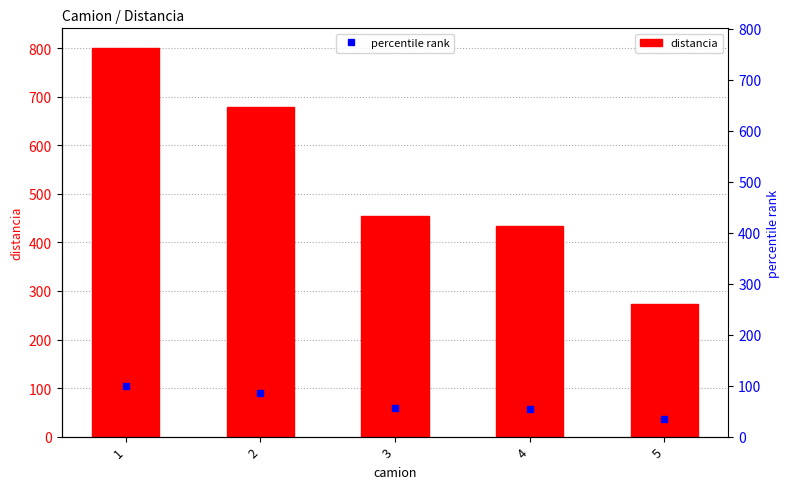

The chart shows a value of 801.0 at 1. True or false?

True